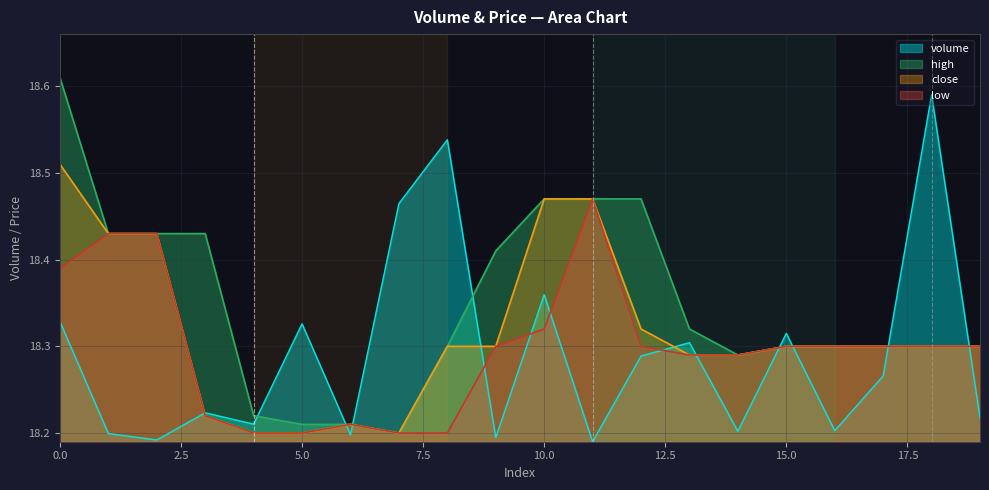

List the series in order of their peak value, highest first.

high, volume, close, low